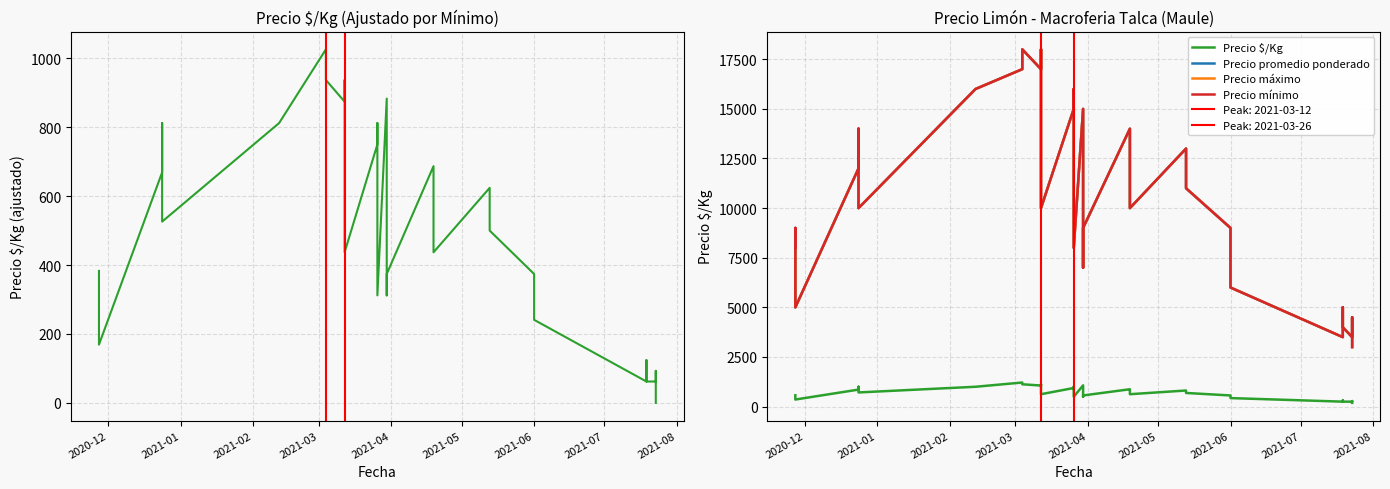

How many series are shown in this chart?

4